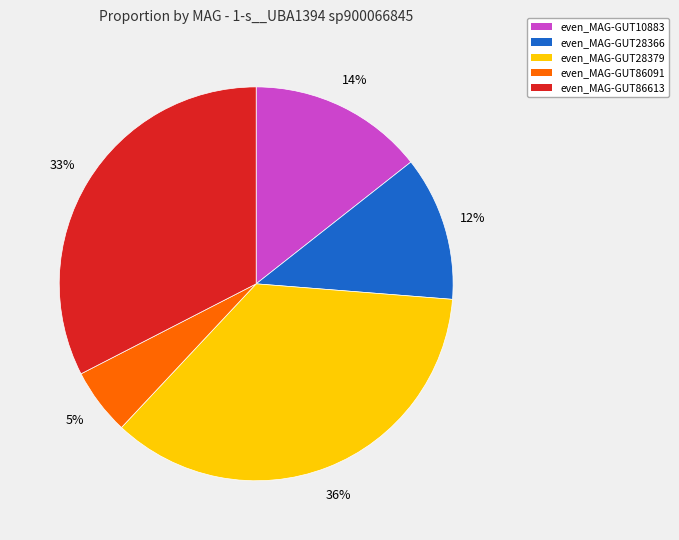

Does any single category account for the majority?

No